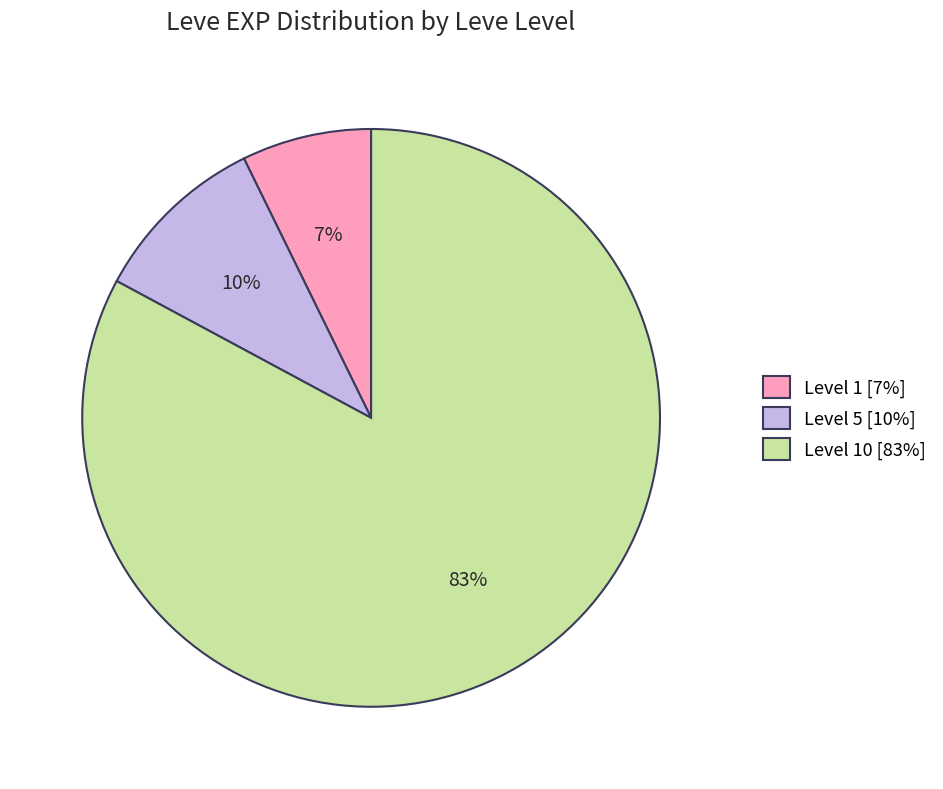

The Level 1 [7%] slice represents 7% of the pie. True or false?

True